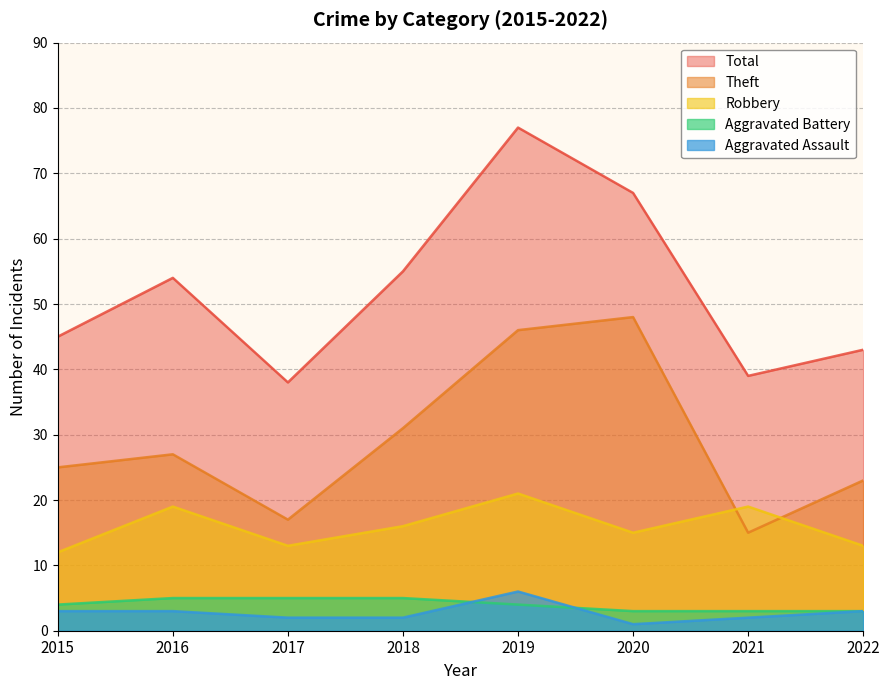

Which series has the widest spread of values?

Total